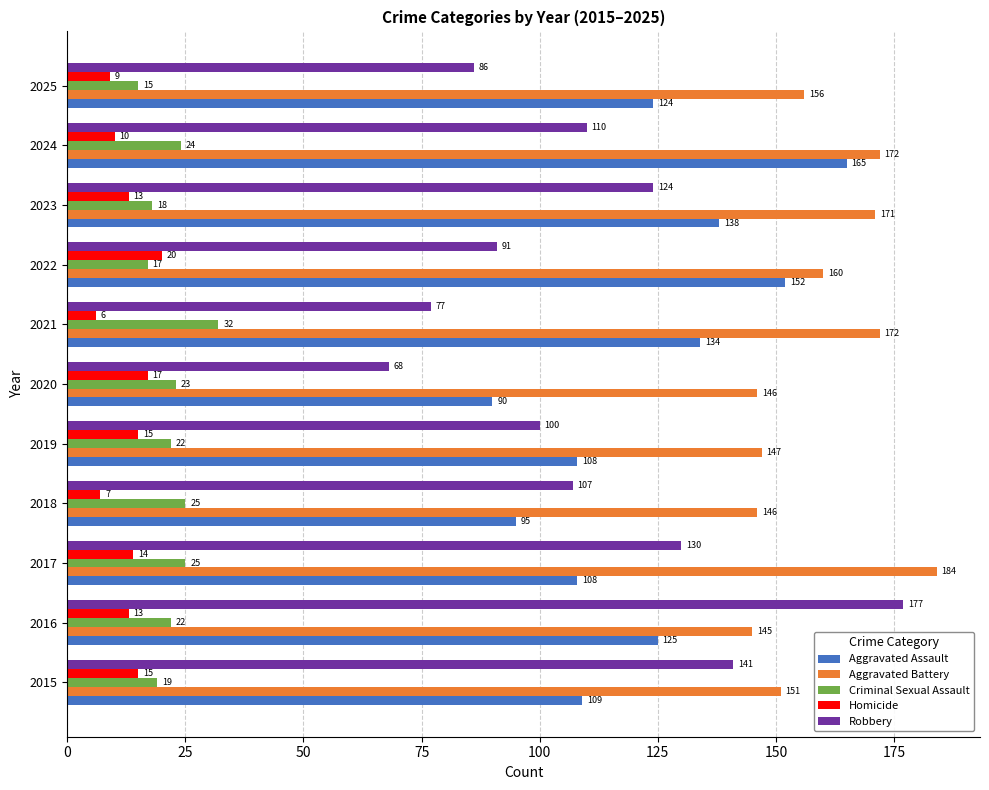

What is the difference between the maximum and minimum values in the Criminal Sexual Assault series?

17